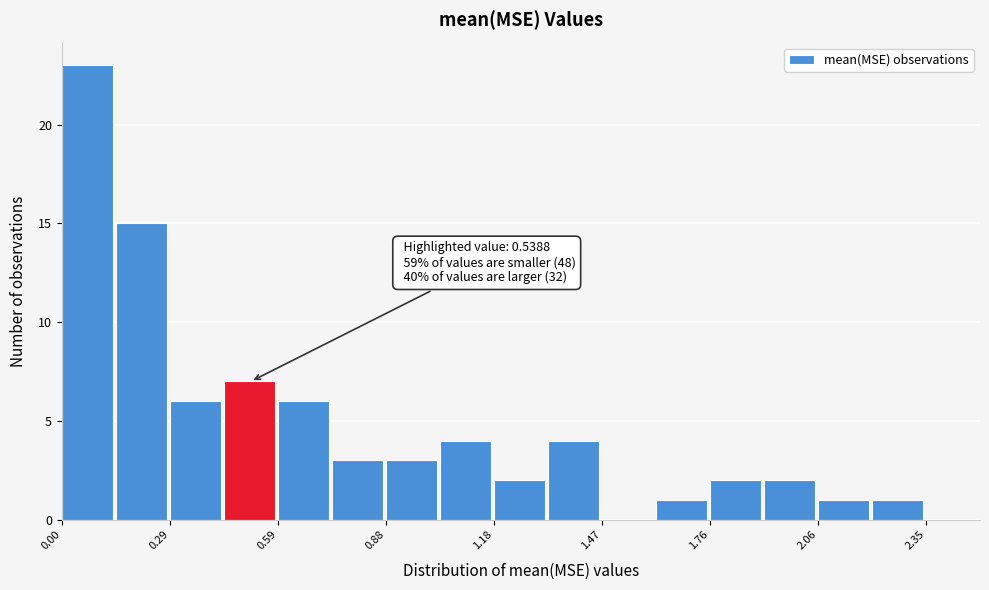

Read against the x-axis, roughly where is the centre of the tallest bar?

0.05